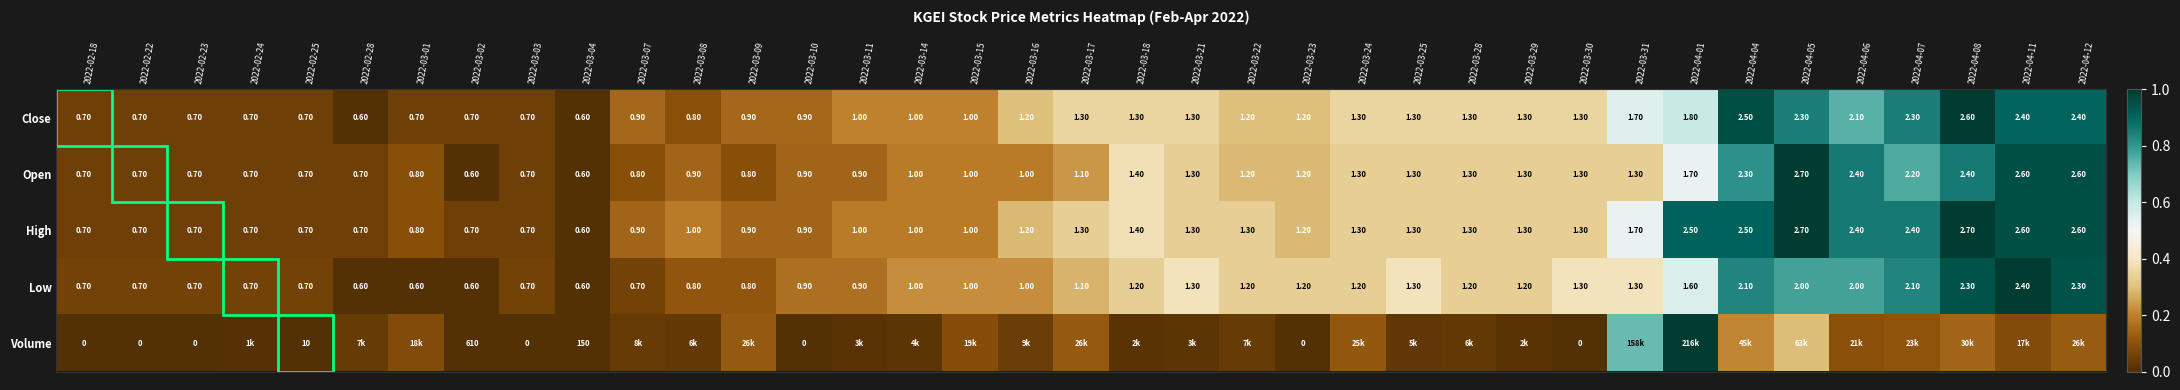

The Volume series shows -0.7 at 2022-03-03. True or false?

False